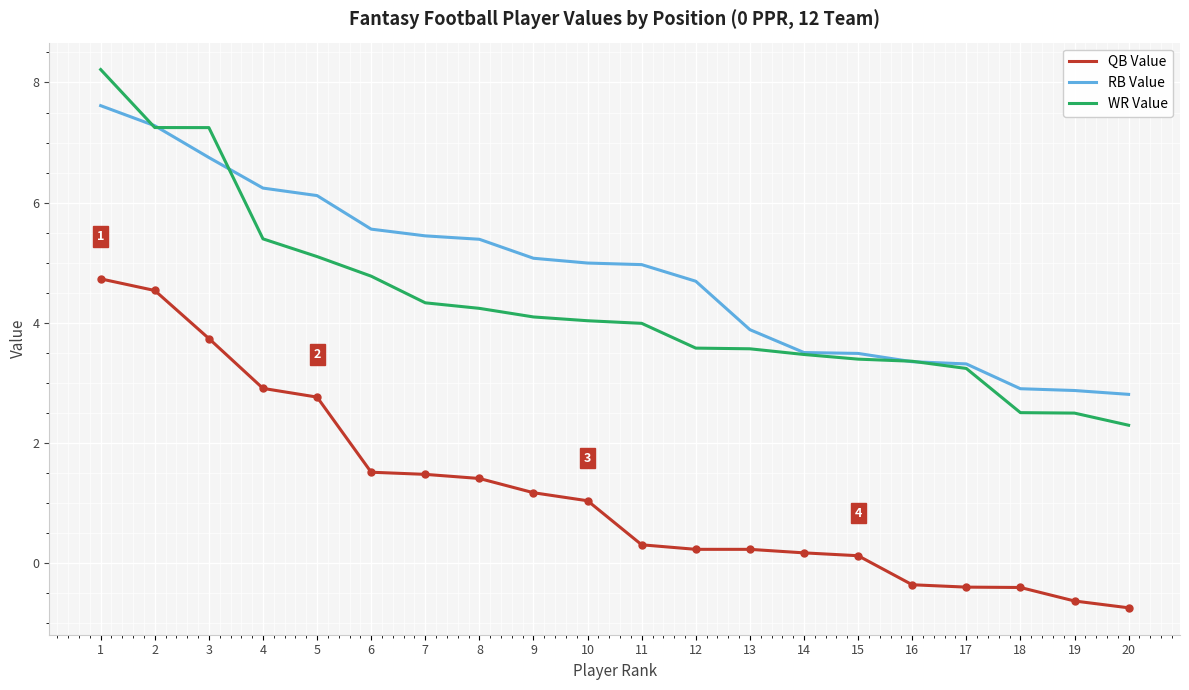

The value of QB Value at 19 is -0.2. True or false?

False